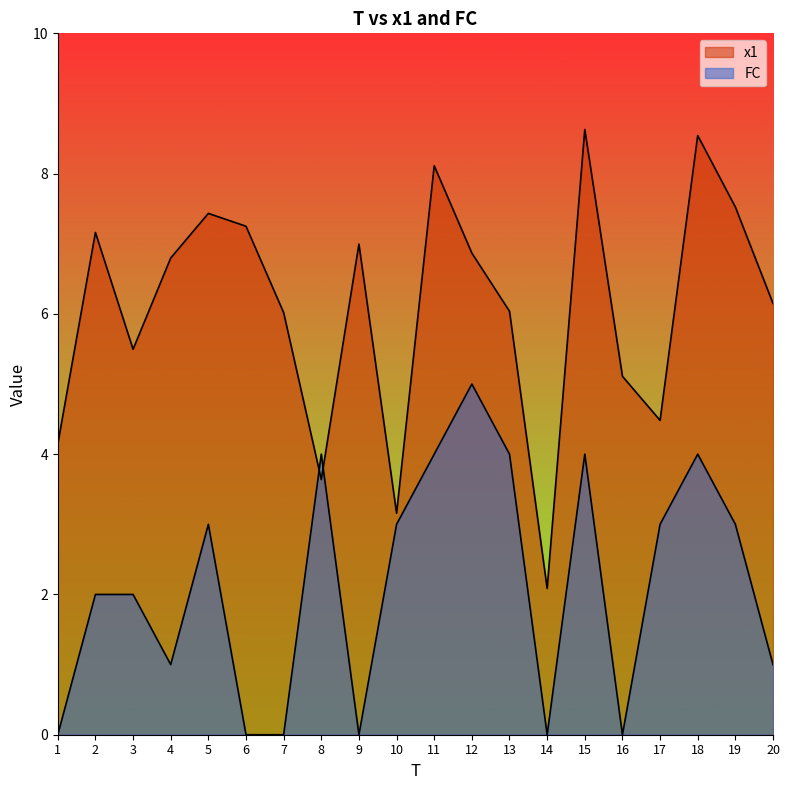

Count the FC values in the range 0 to 4.

19